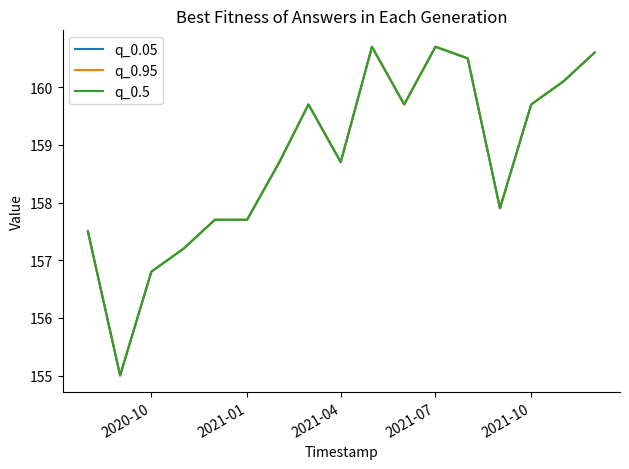

What is the difference between the maximum and second lowest values in the q_0.95 series?

3.9